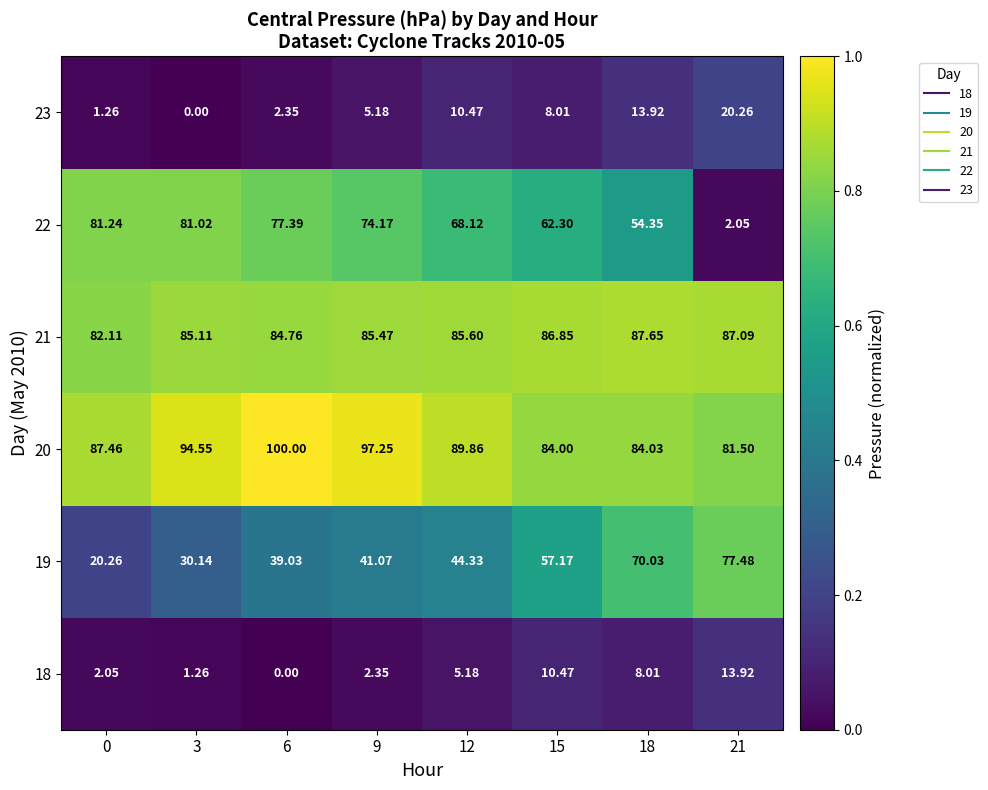

Is the value of 21 at 6 greater than the value of 20 at 18?

Yes